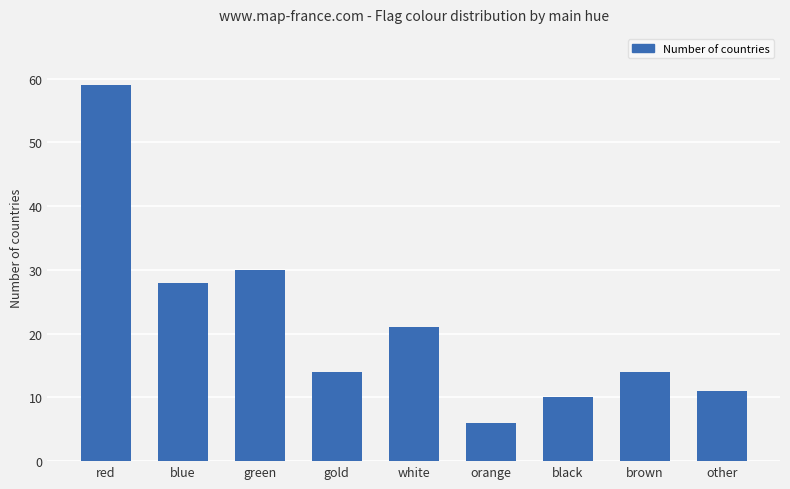

Where does the data first go above 14?

red